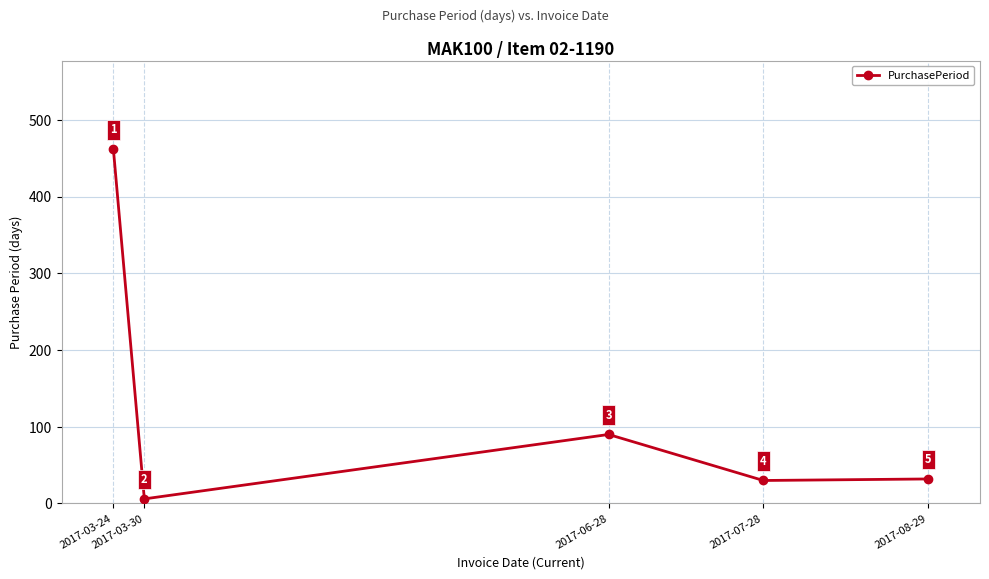

Which has a higher value, 2017-03-30 or 2017-07-28?

2017-07-28